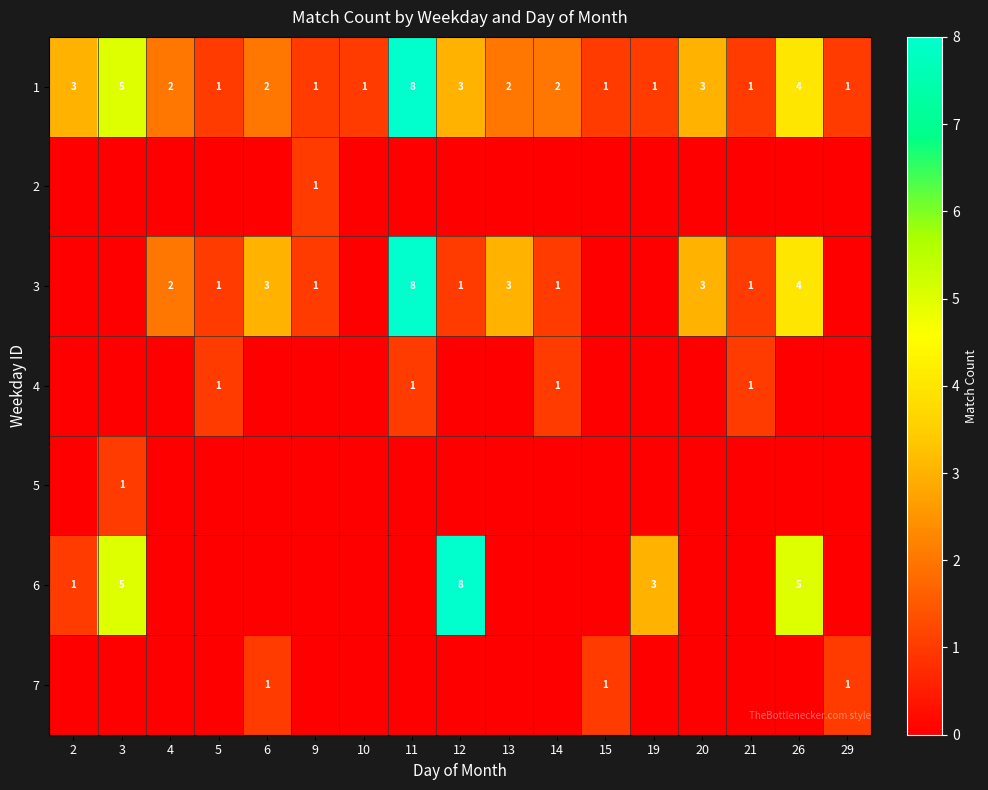

What is the difference between the maximum and minimum values in the 5 series?

1